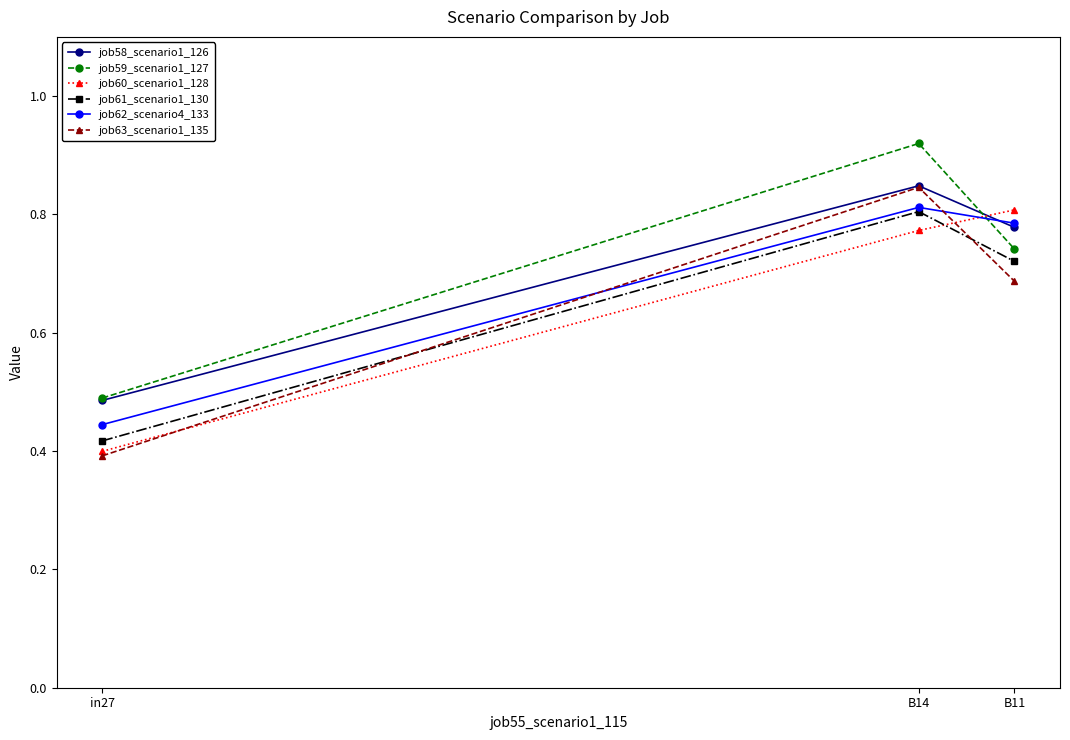

What position from the left is B11?

3